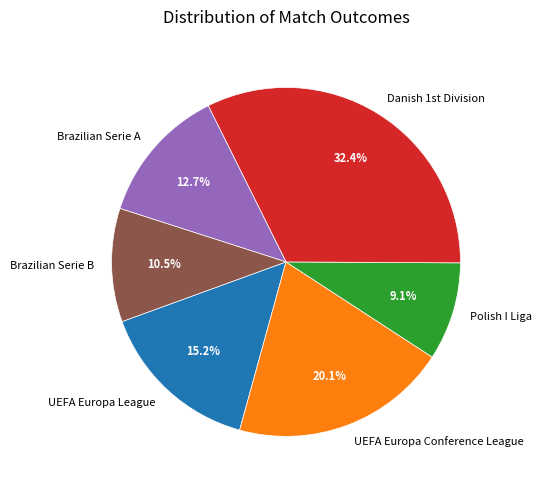

Is there a majority slice in this chart?

No